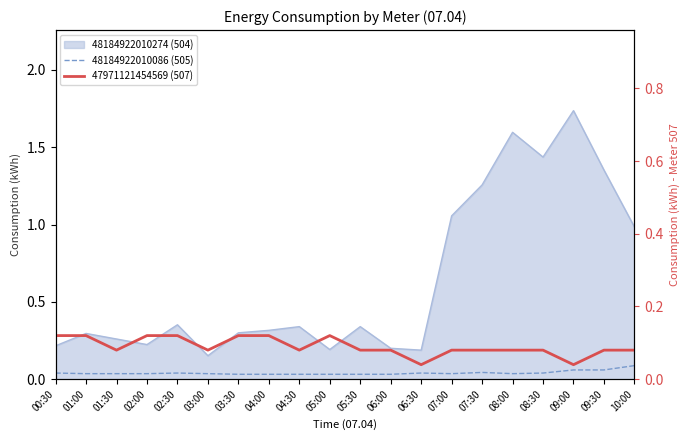

What value does the 47971121454569 (507) series have at 08:00?

0.1